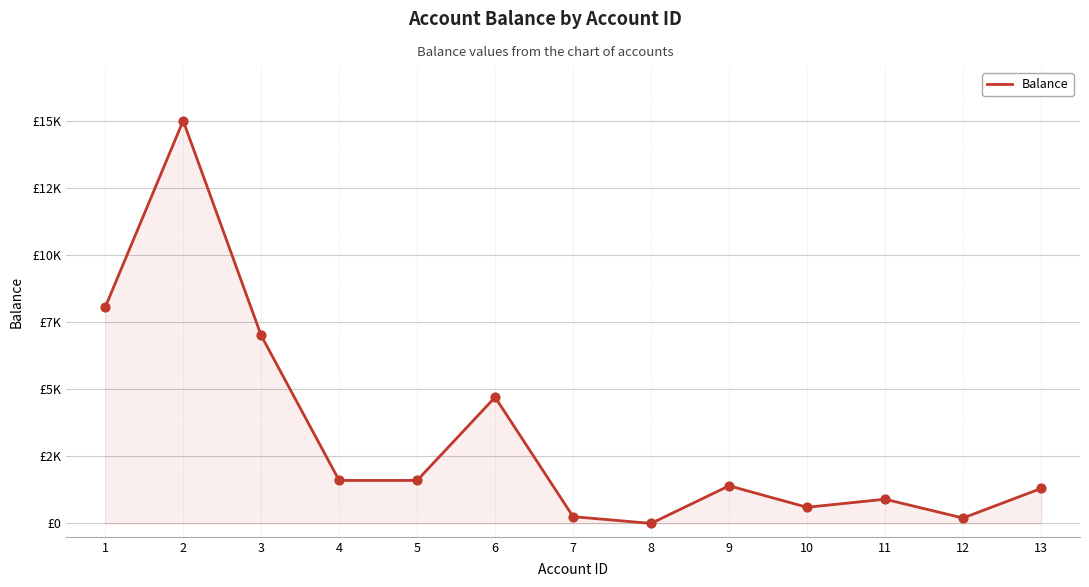

Between 13 and 3, which is larger?

3